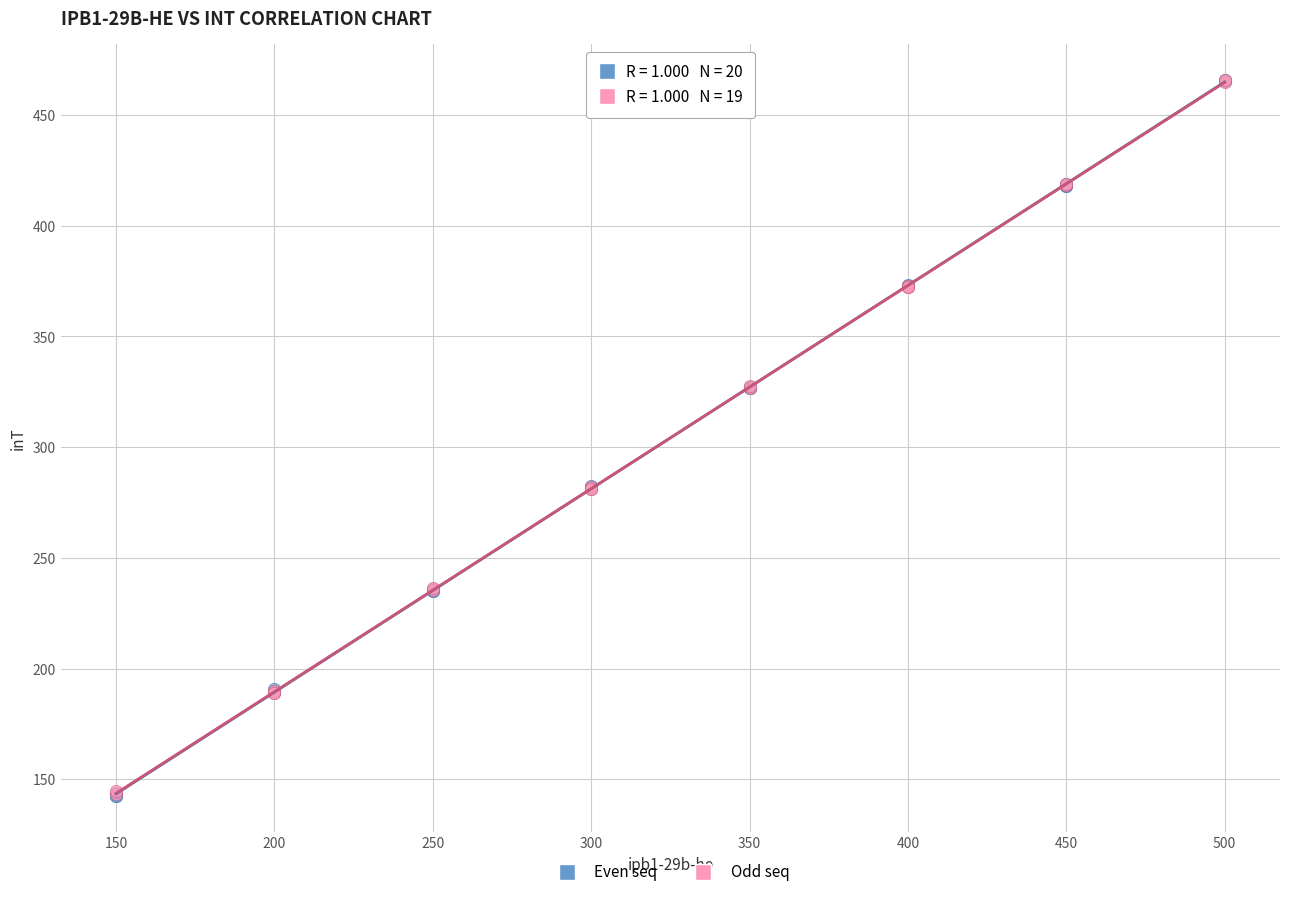

Which series has the largest Y range (max minus min)?

Even seq